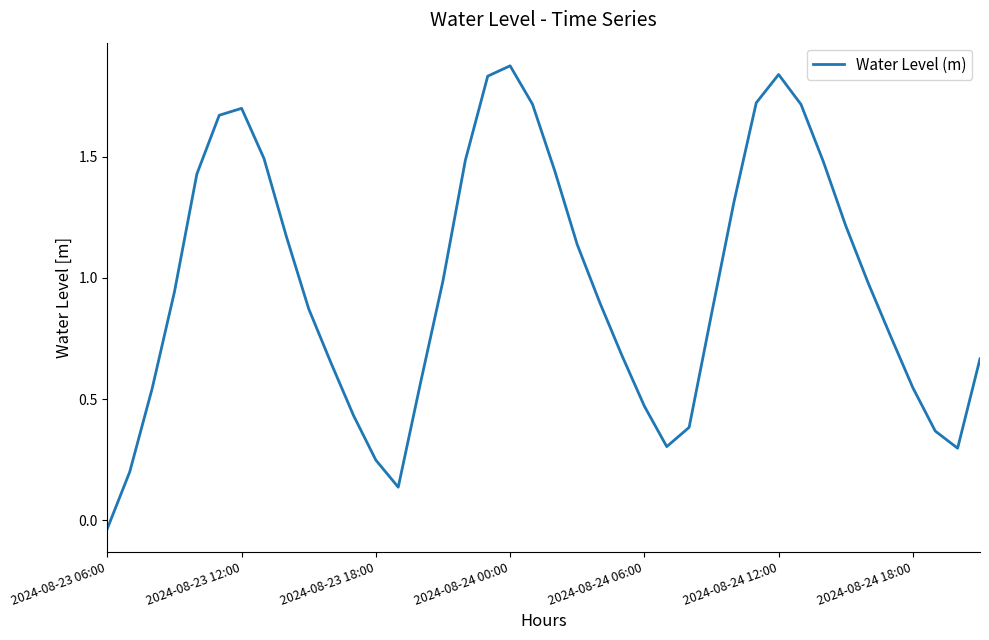

How many lines are shown in the chart?

1